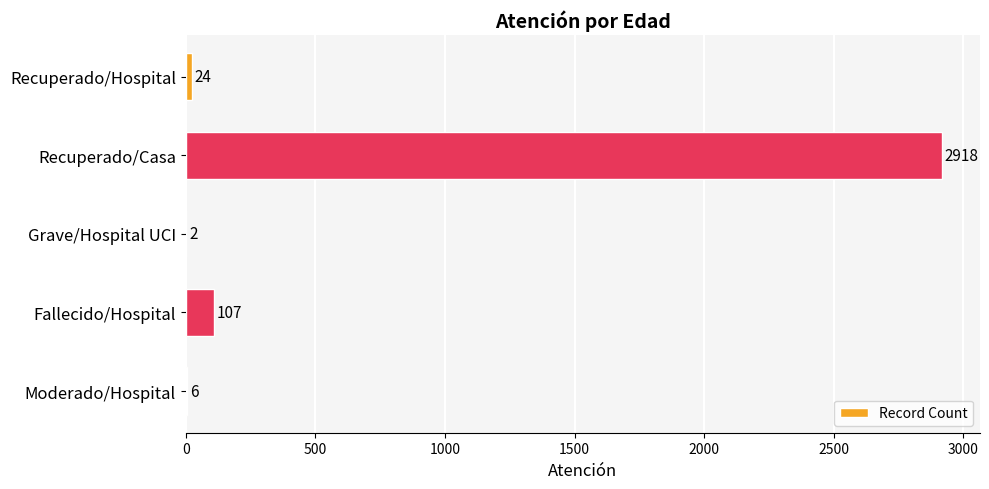

What is the average value?

611